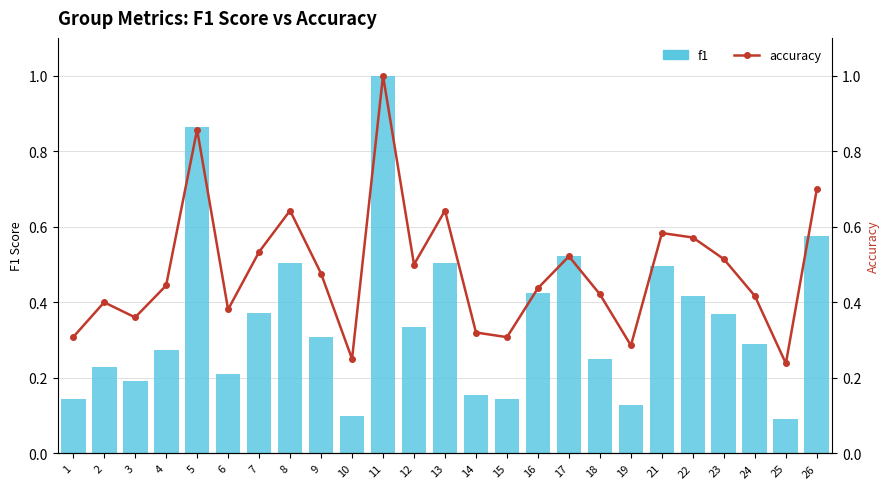

What is the difference between the highest and lowest values at 9?

0.2